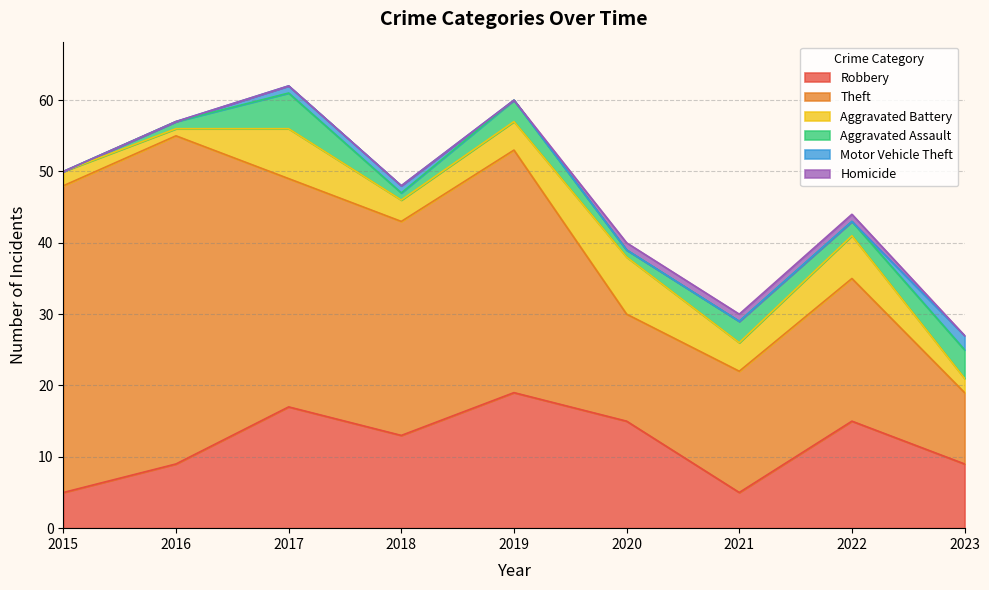

What is the difference between the maximum and minimum values in the Motor Vehicle Theft series?

2